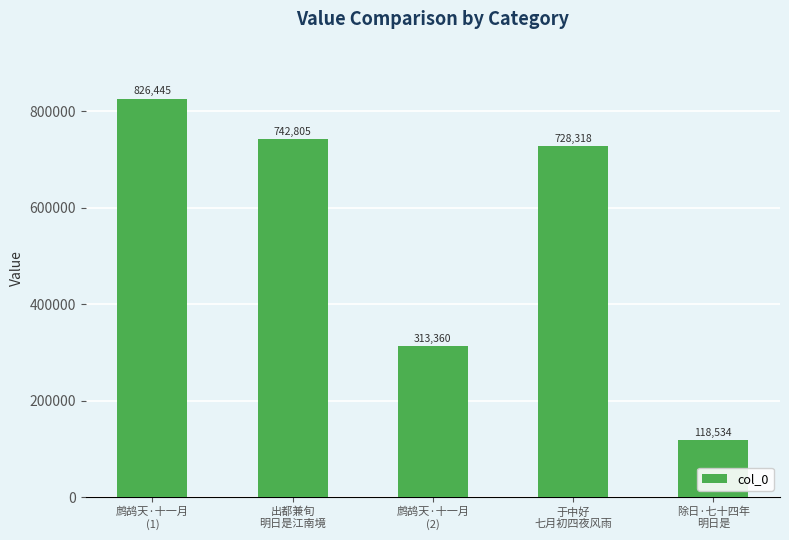

Rank the categories by value from highest to lowest.

鹧鸪天·十一月
(1), 出都兼旬
明日是江南境, 于中好
七月初四夜风雨, 鹧鸪天·十一月
(2), 除日·七十四年
明日是